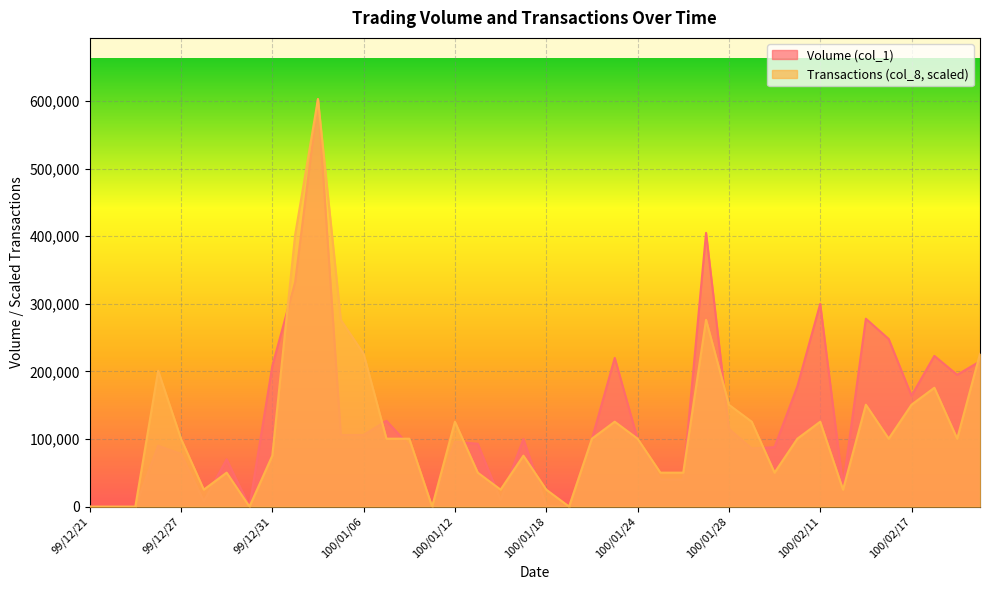

What is the maximum value for Transactions (col_8)?

603000